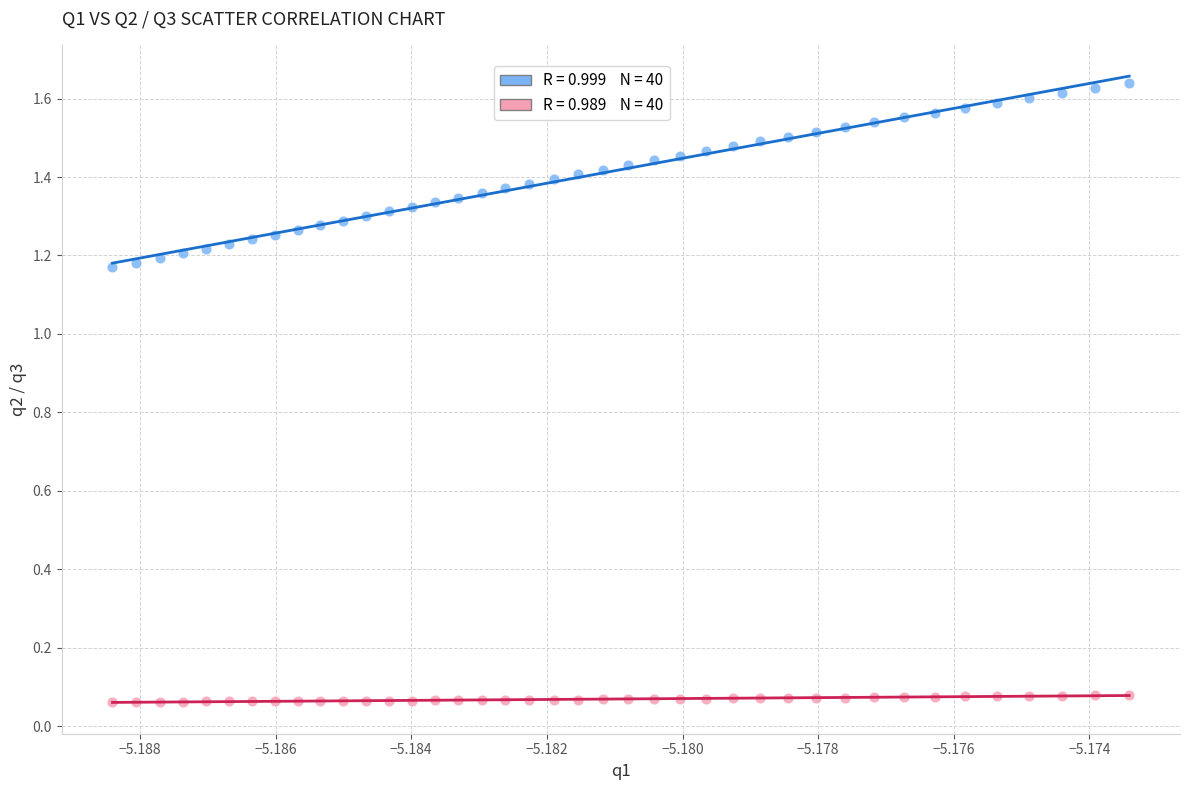

How many points are shown in the scatter plot?

80